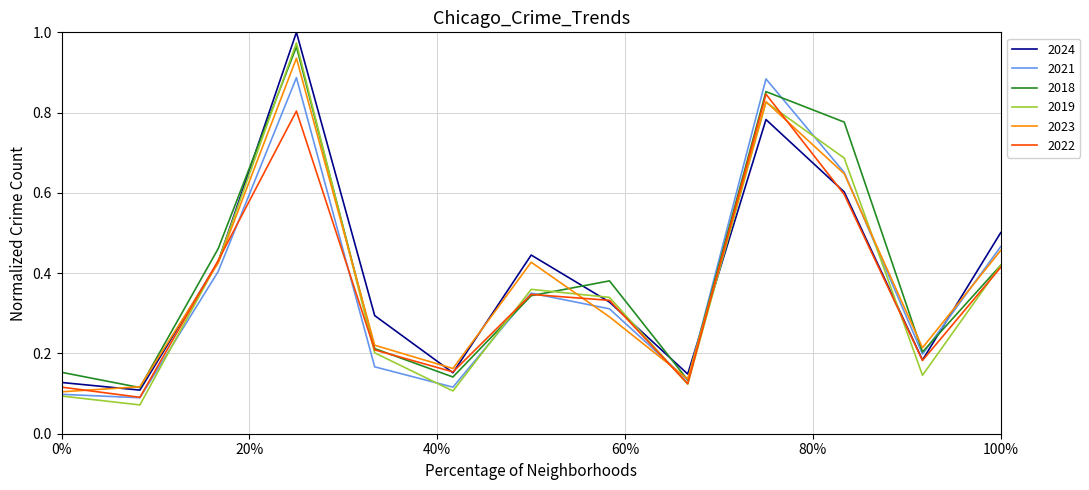

Which series ends up on top after the final intersection of 2021 and 2024?

2024